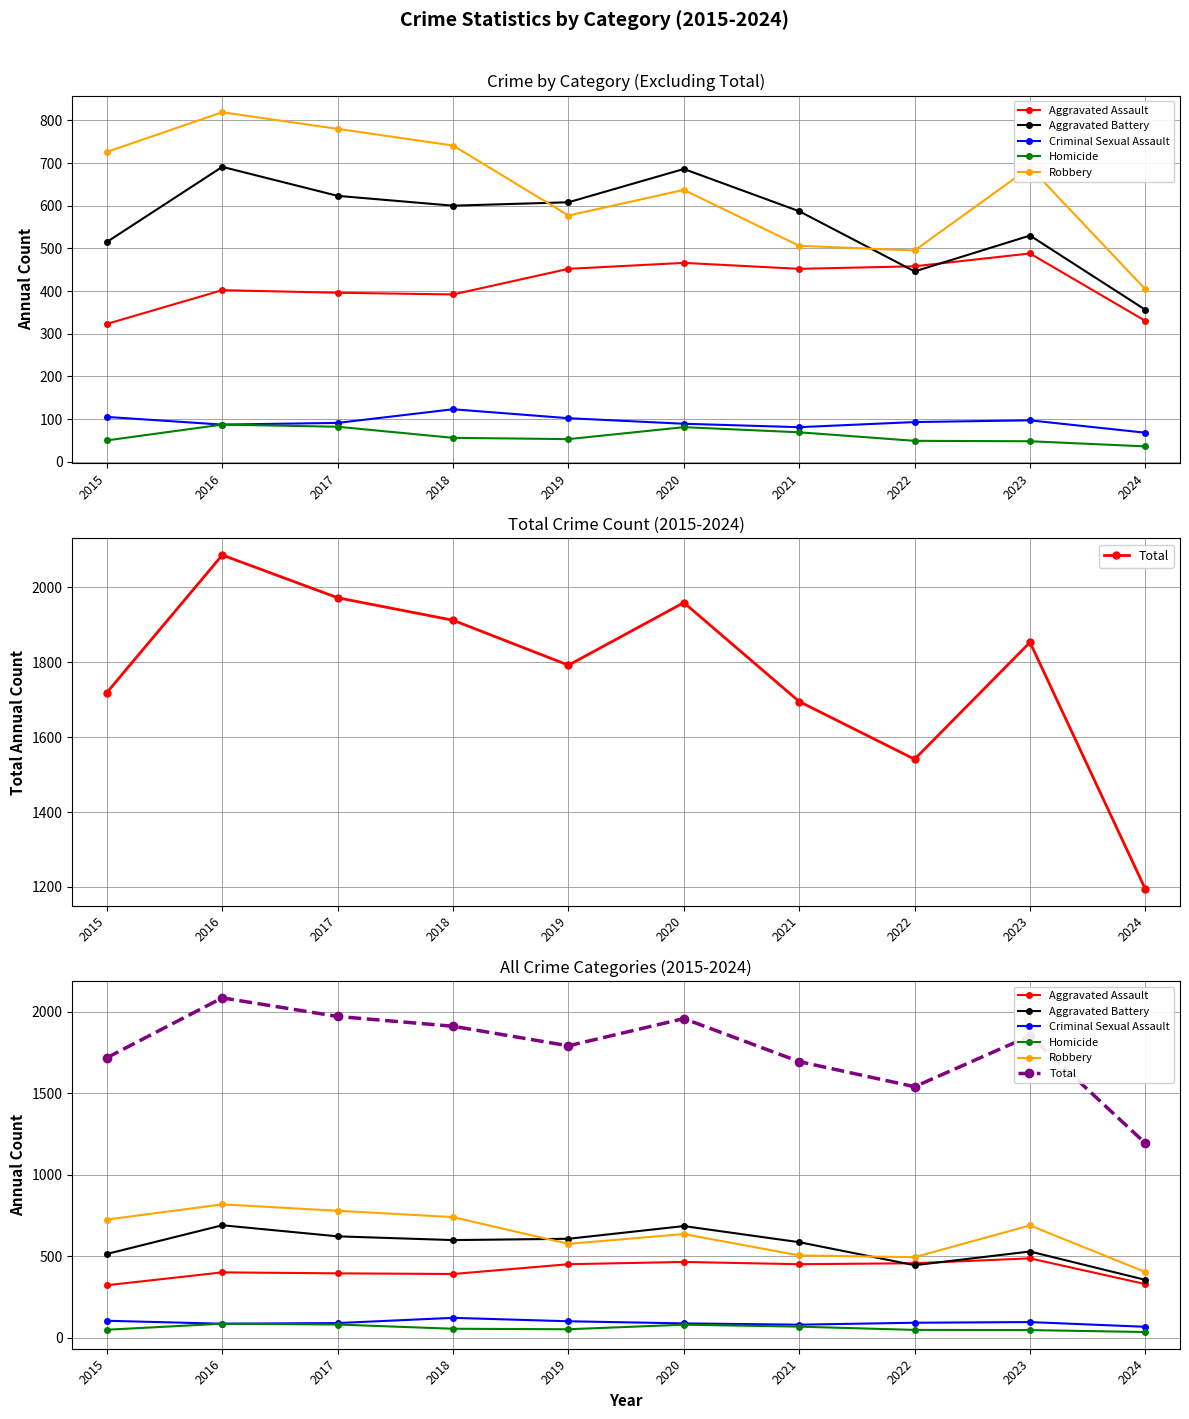

What are all the series names shown in the legend?

Aggravated Assault, Aggravated Battery, Criminal Sexual Assault, Homicide, Robbery, Total